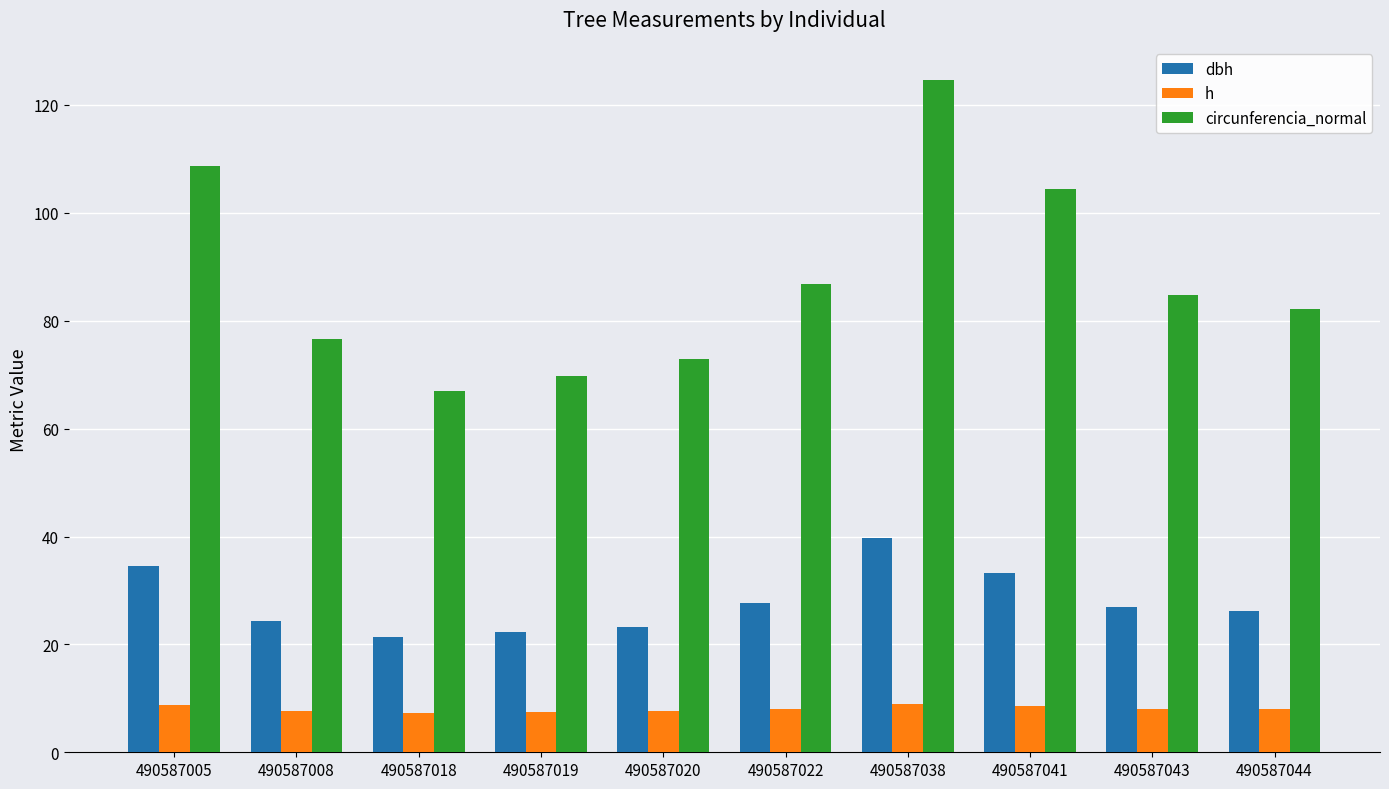

What is the smallest value displayed?

7.4